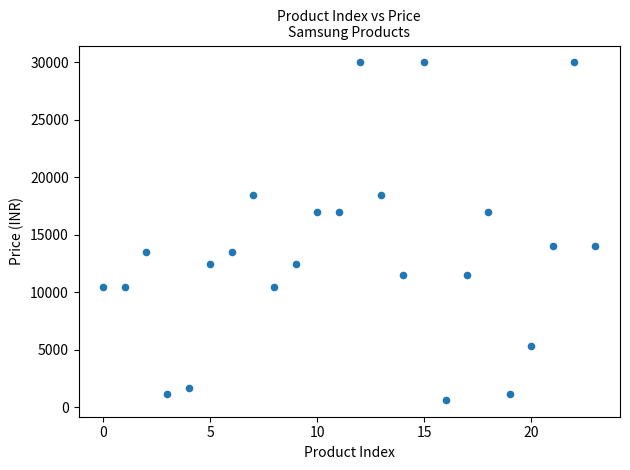

What is the range of Y values (max minus min)?

29350